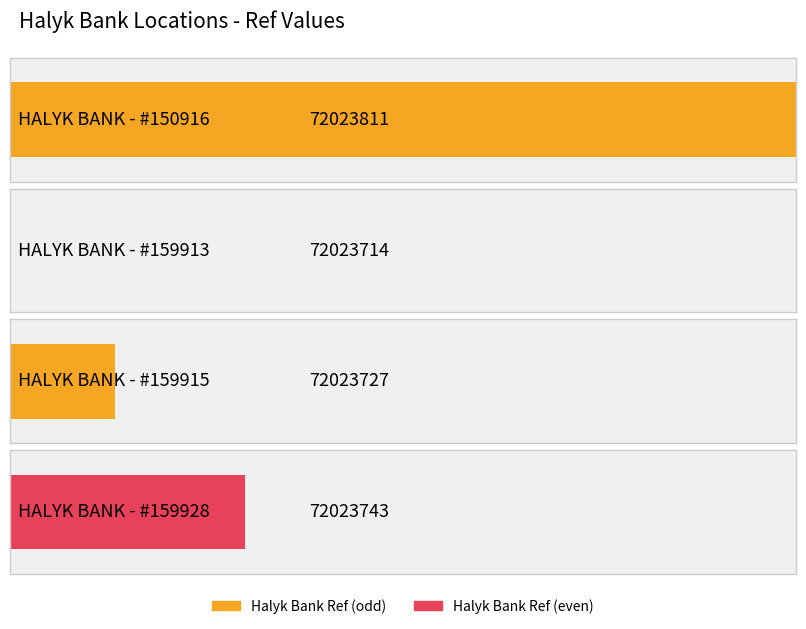

What is the value of the 1st bar from the left?

72023811